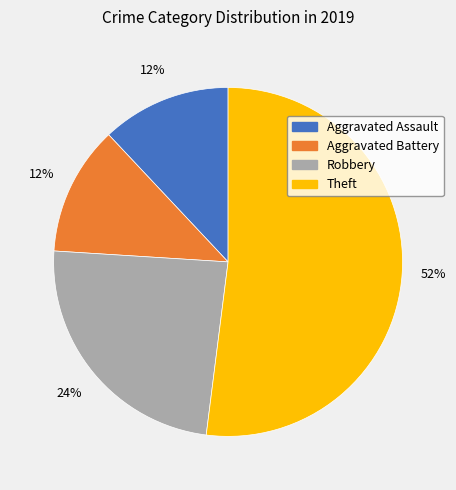

Is there a majority slice in this chart?

Yes